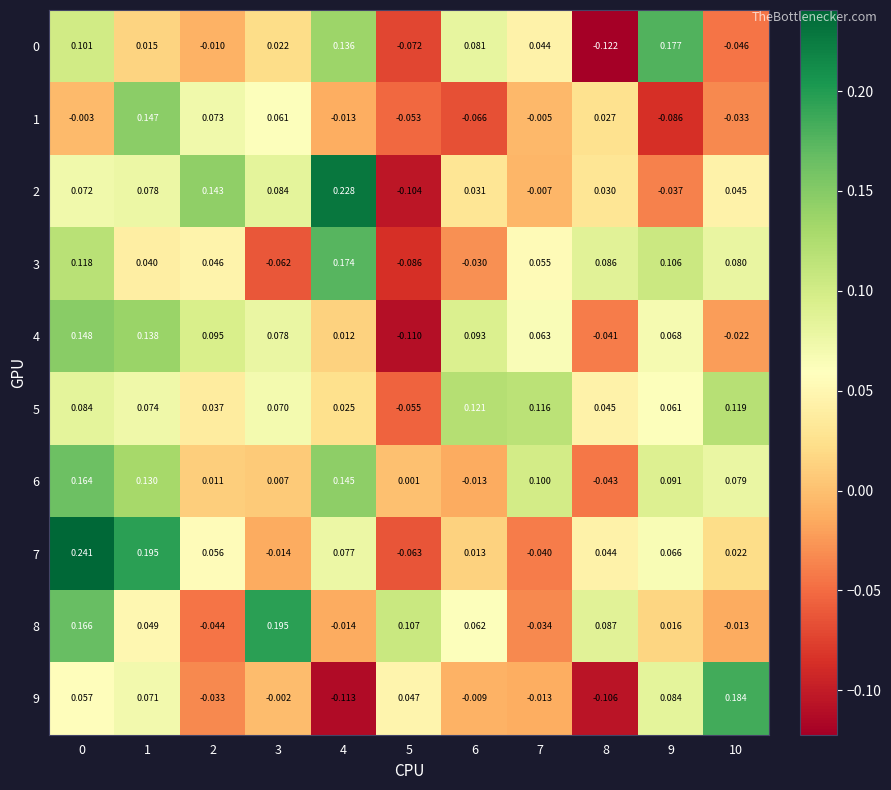

Is the value of 3 at 5 greater than the value of 5 at 6?

No